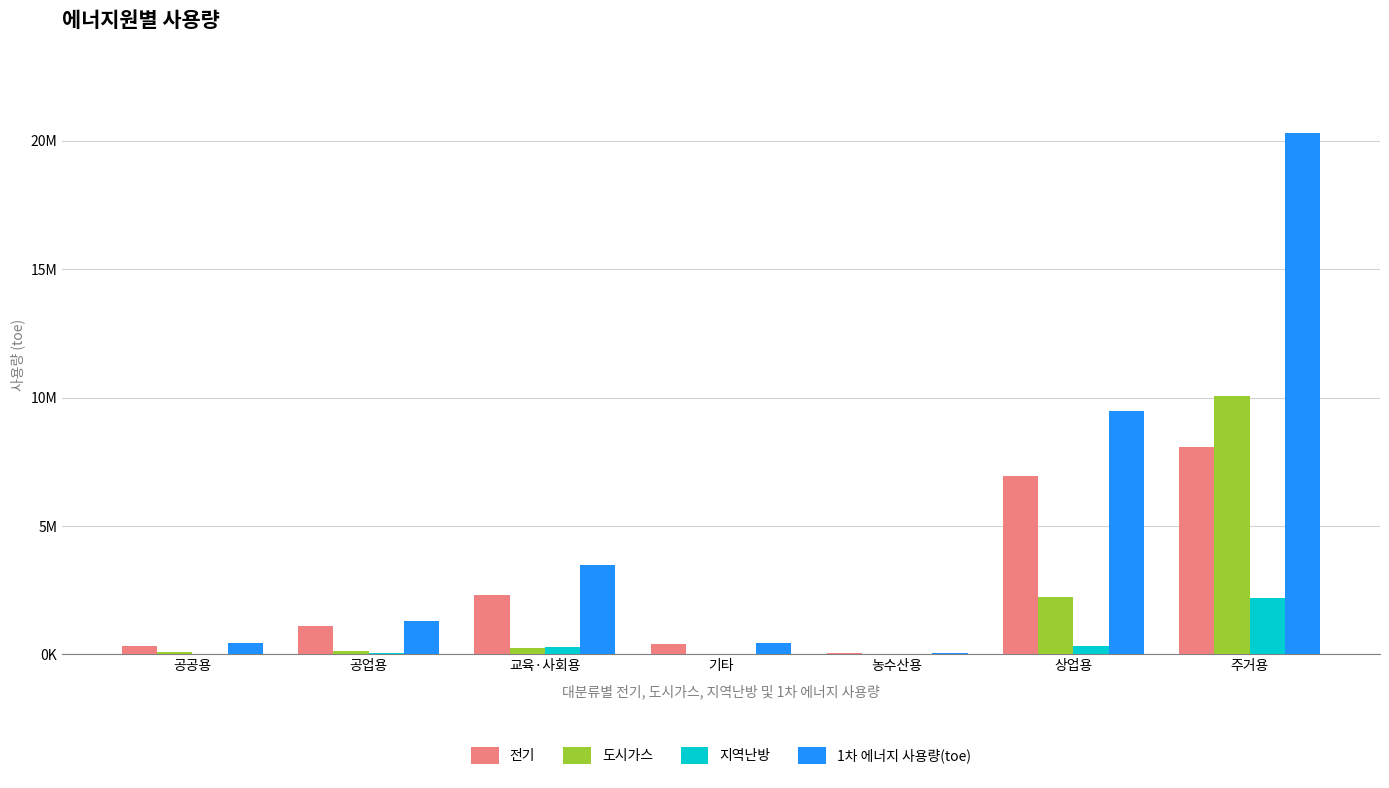

Does the chart contain stacked bars?

No